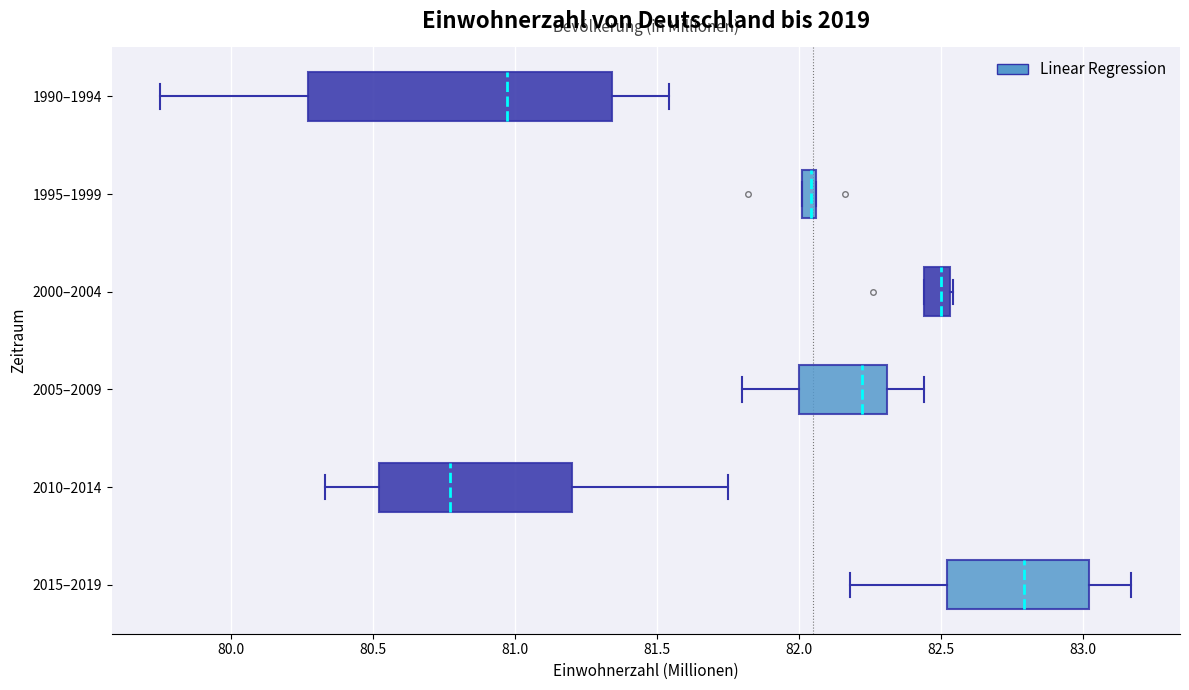

Which box has the furthest to the left median line?

2010–2014